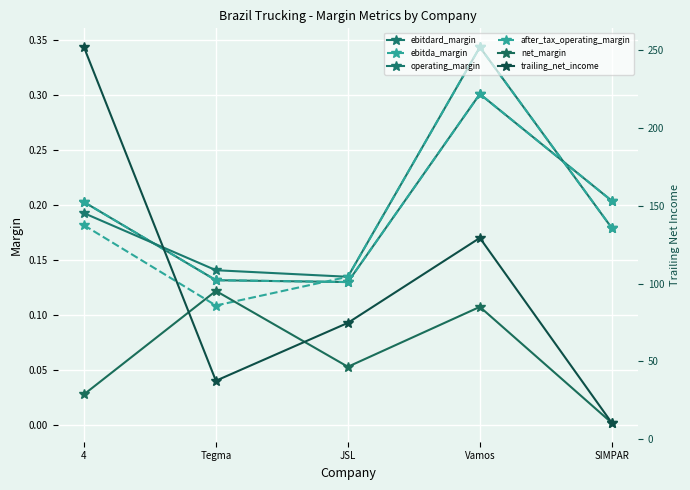

List the series in order of their peak value, lowest first.

net_margin, ebitdard_margin, ebitda_margin, operating_margin, after_tax_operating_margin, trailing_net_income